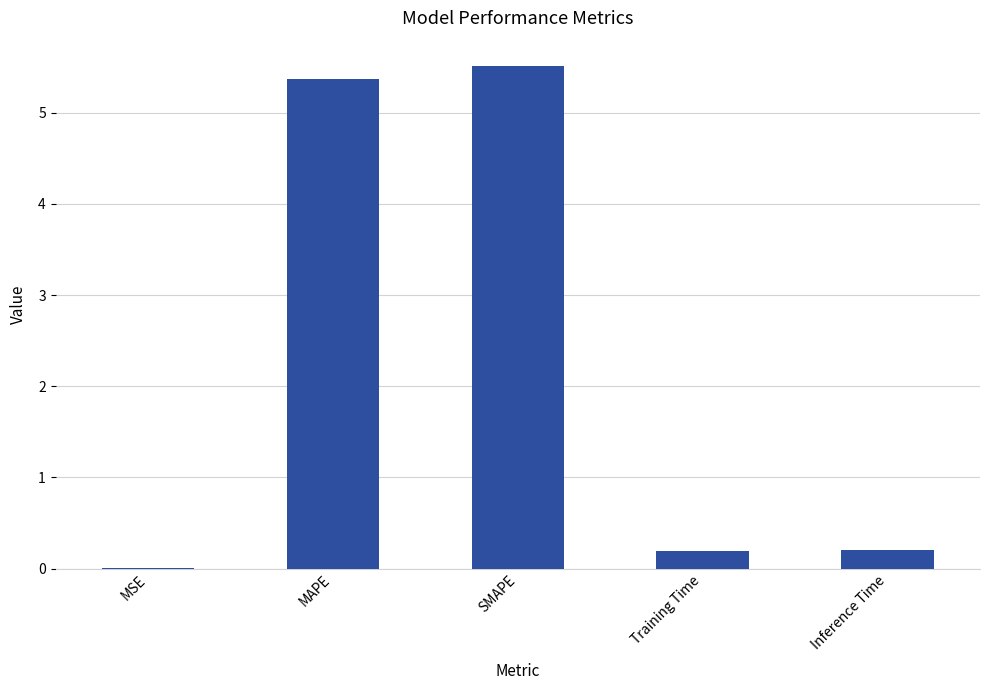

What is the sum of the values at MAPE and Inference Time?

5.6